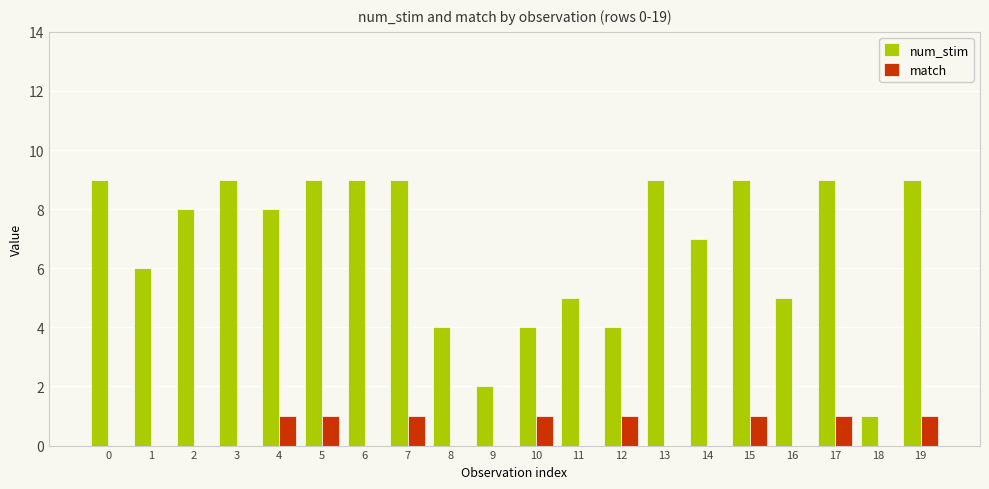

True or false: num_stim has a value of 1 at 18.

True